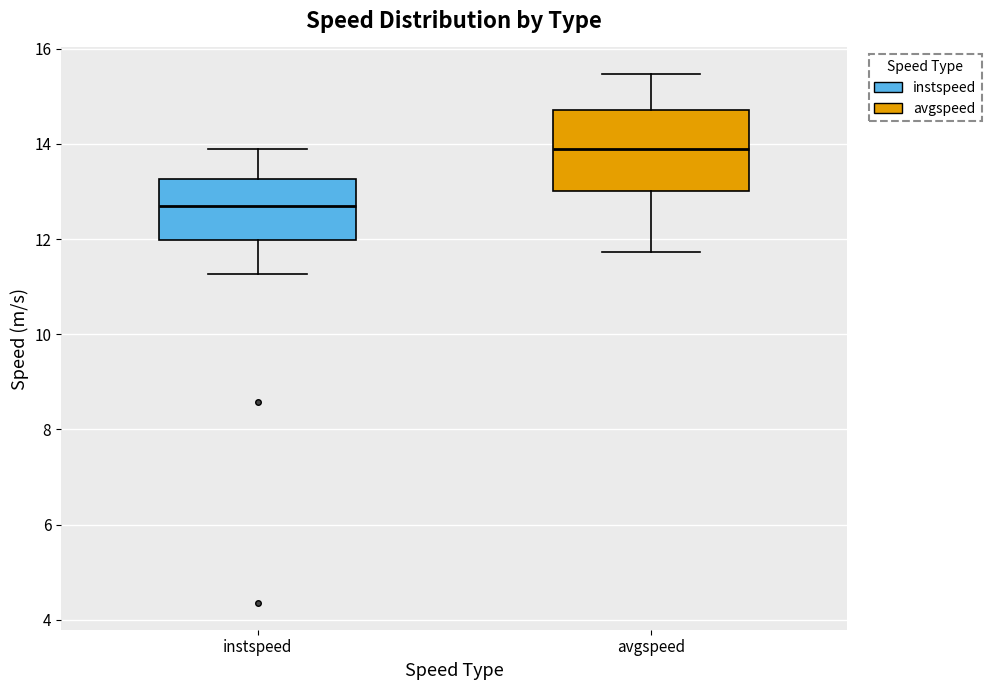

Reading left to right, transcribe this box plot: for each box, give where its median line is, the range the box spans, and where its two whiskers end, as read against the y-axis. The values are not printed on the chart, so give them approximately, as read against the axis.

instspeed: median 12.6, box 12.0 to 13.2, whiskers 11.2 to 13.8
avgspeed: median 13.8, box 13.0 to 14.8, whiskers 11.8 to 15.4